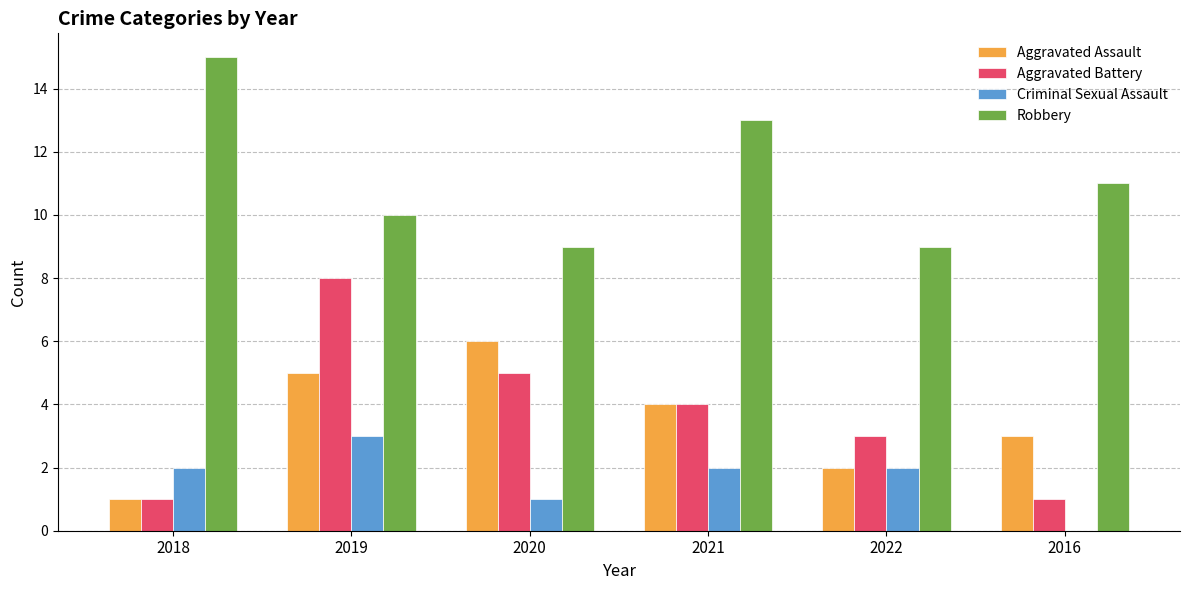

What is the total value across all series at 2016?

15